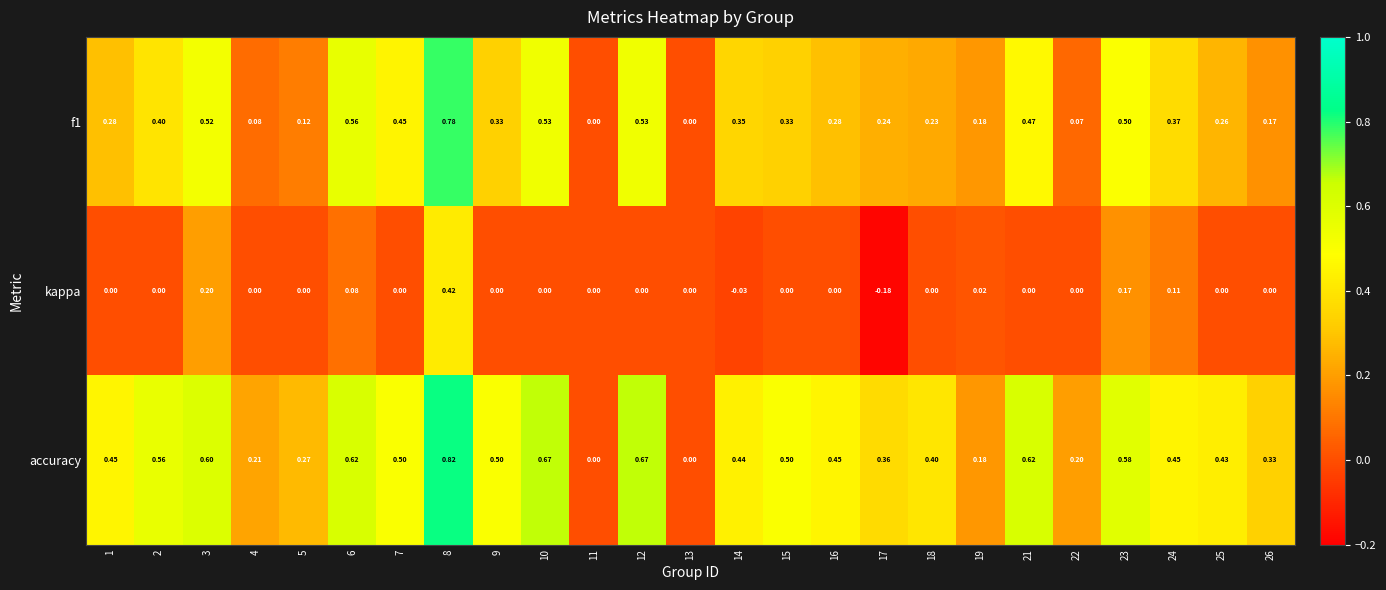

Which series changed the most between 9 and 26?

accuracy